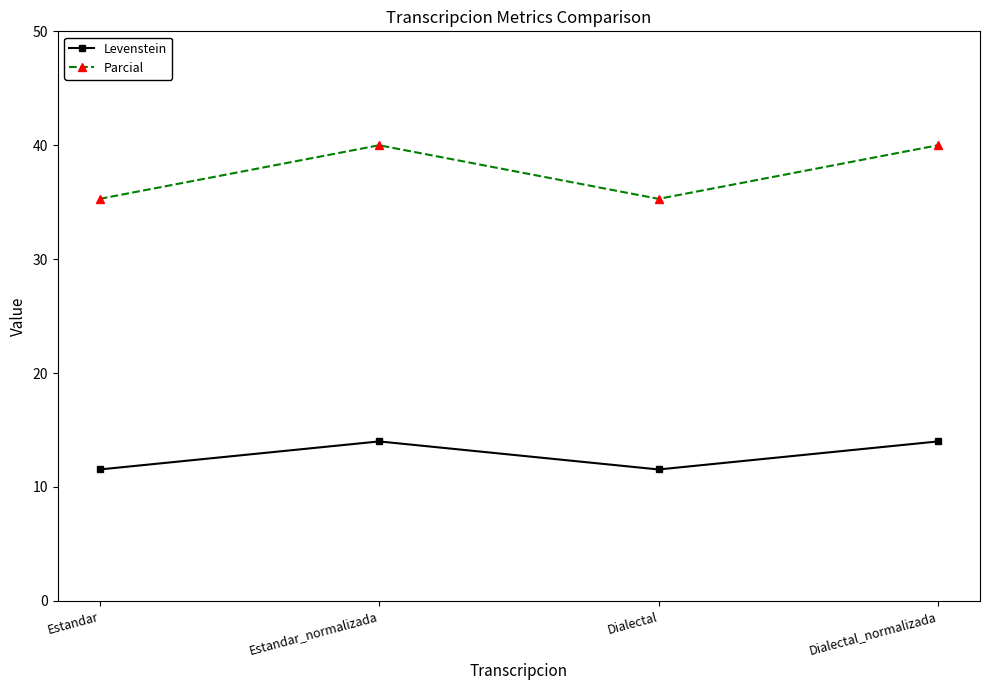

True or false: Parcial and Levenstein intersect in this chart.

False